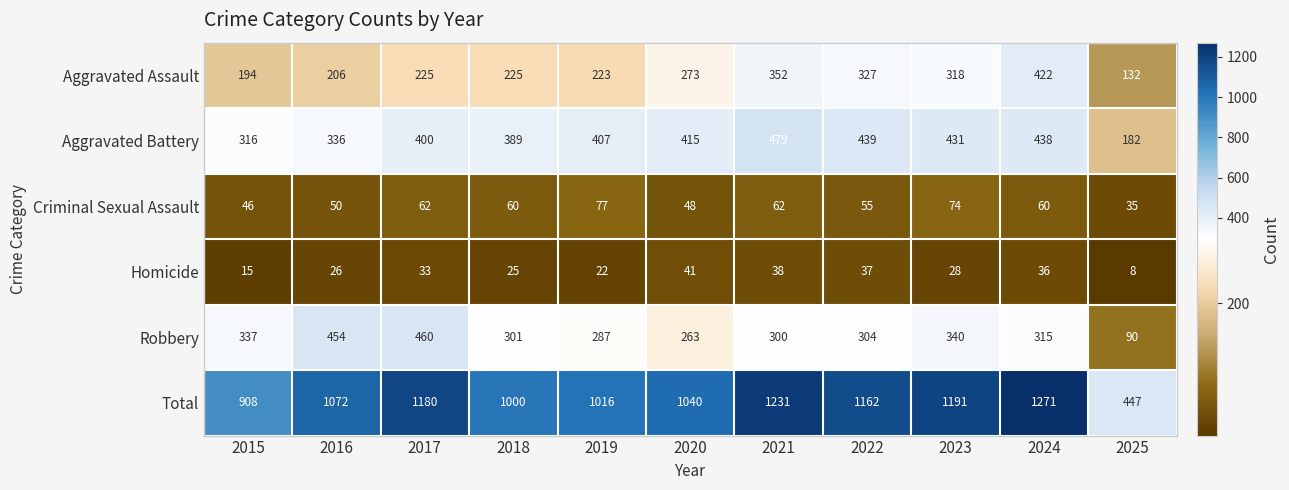

List the series in order of their peak value, highest first.

Total, Aggravated Battery, Robbery, Aggravated Assault, Criminal Sexual Assault, Homicide